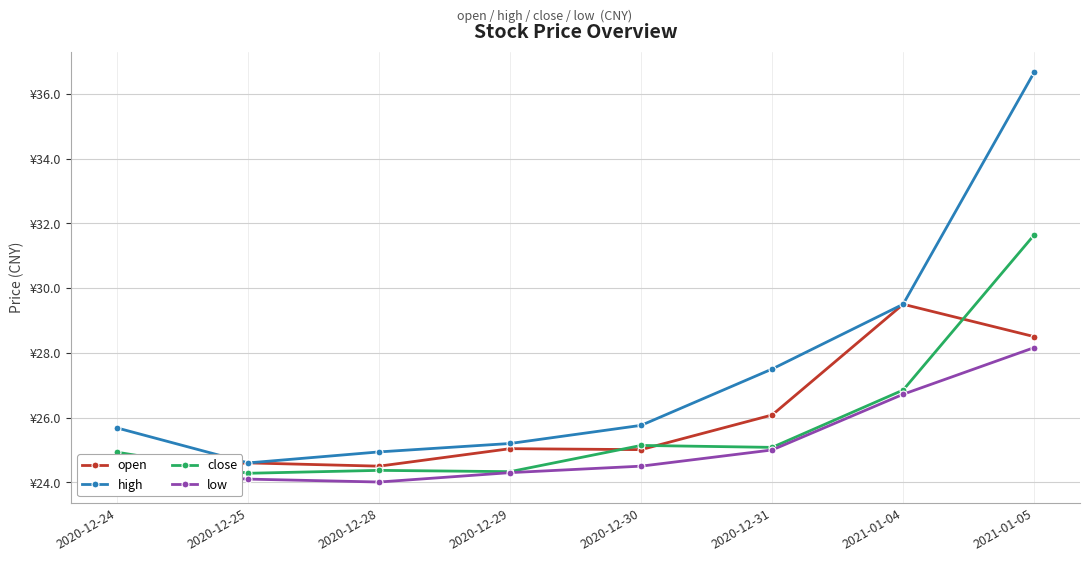

What is the value of the high point at the 8th from the left?

36.7